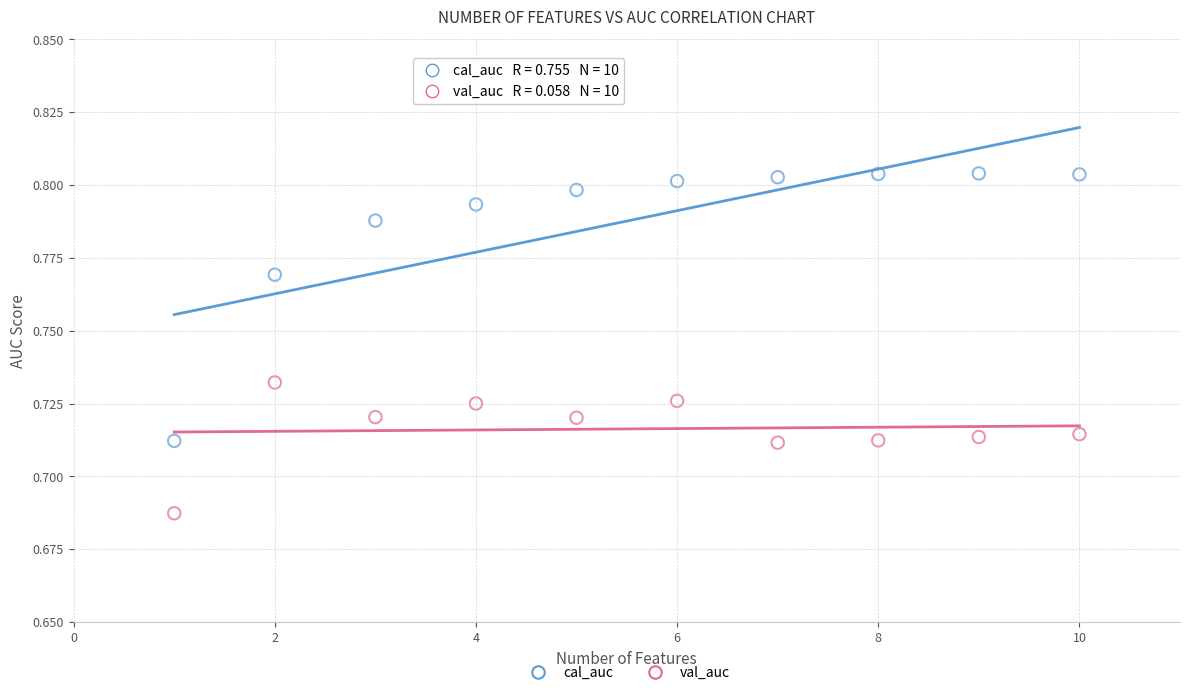

Which series reaches the maximum Y coordinate?

cal_auc